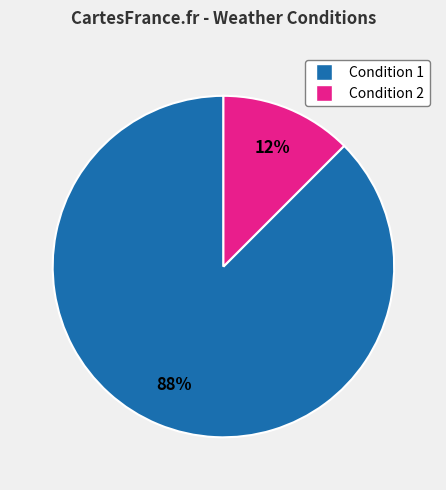

The Condition 1 slice represents 45% of the pie. True or false?

False